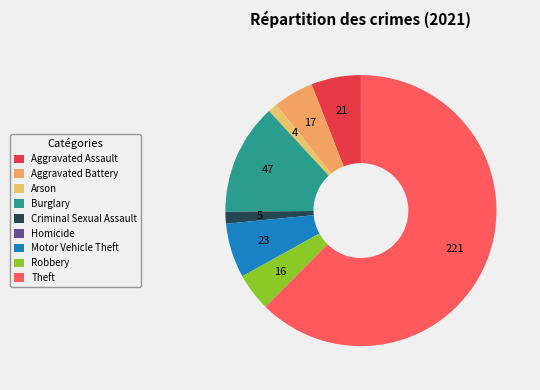

What is the smallest slice in the pie chart?

Homicide